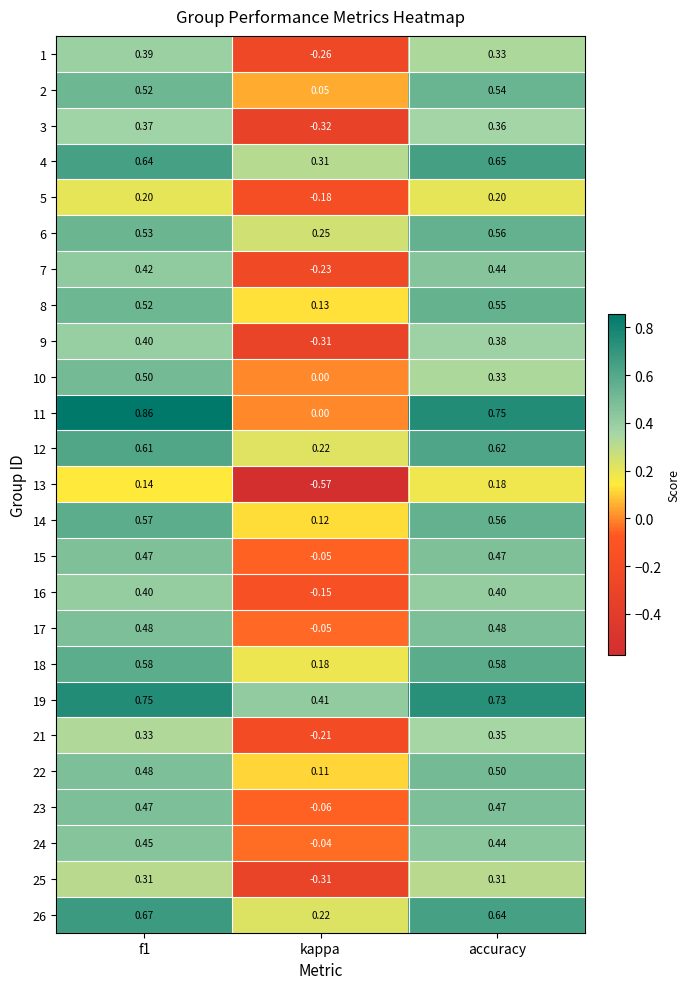

At which label is 14 closest to 0?

kappa